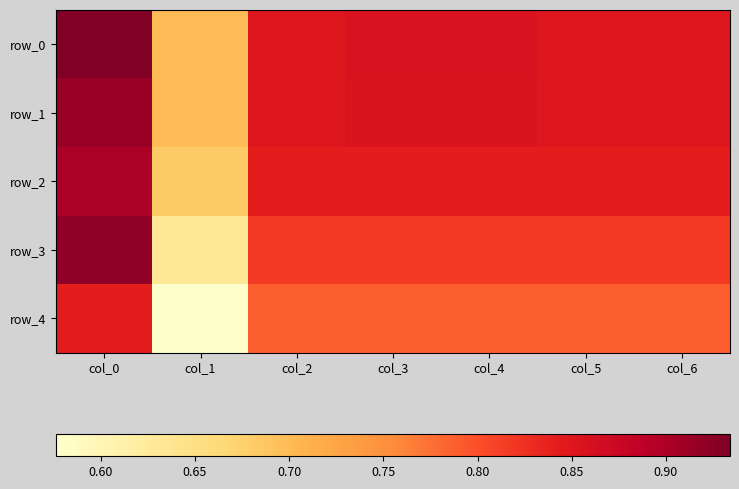

Is the value of row_4 at col_5 greater than the value of row_0 at col_0?

No